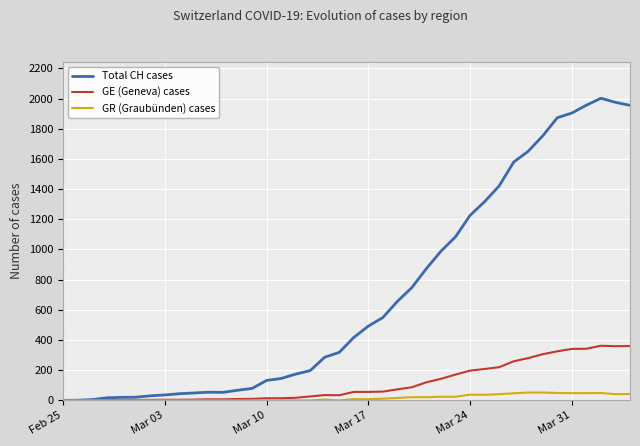

The value of GR (Graubünden) cases at Mar 10 is 0. True or false?

True